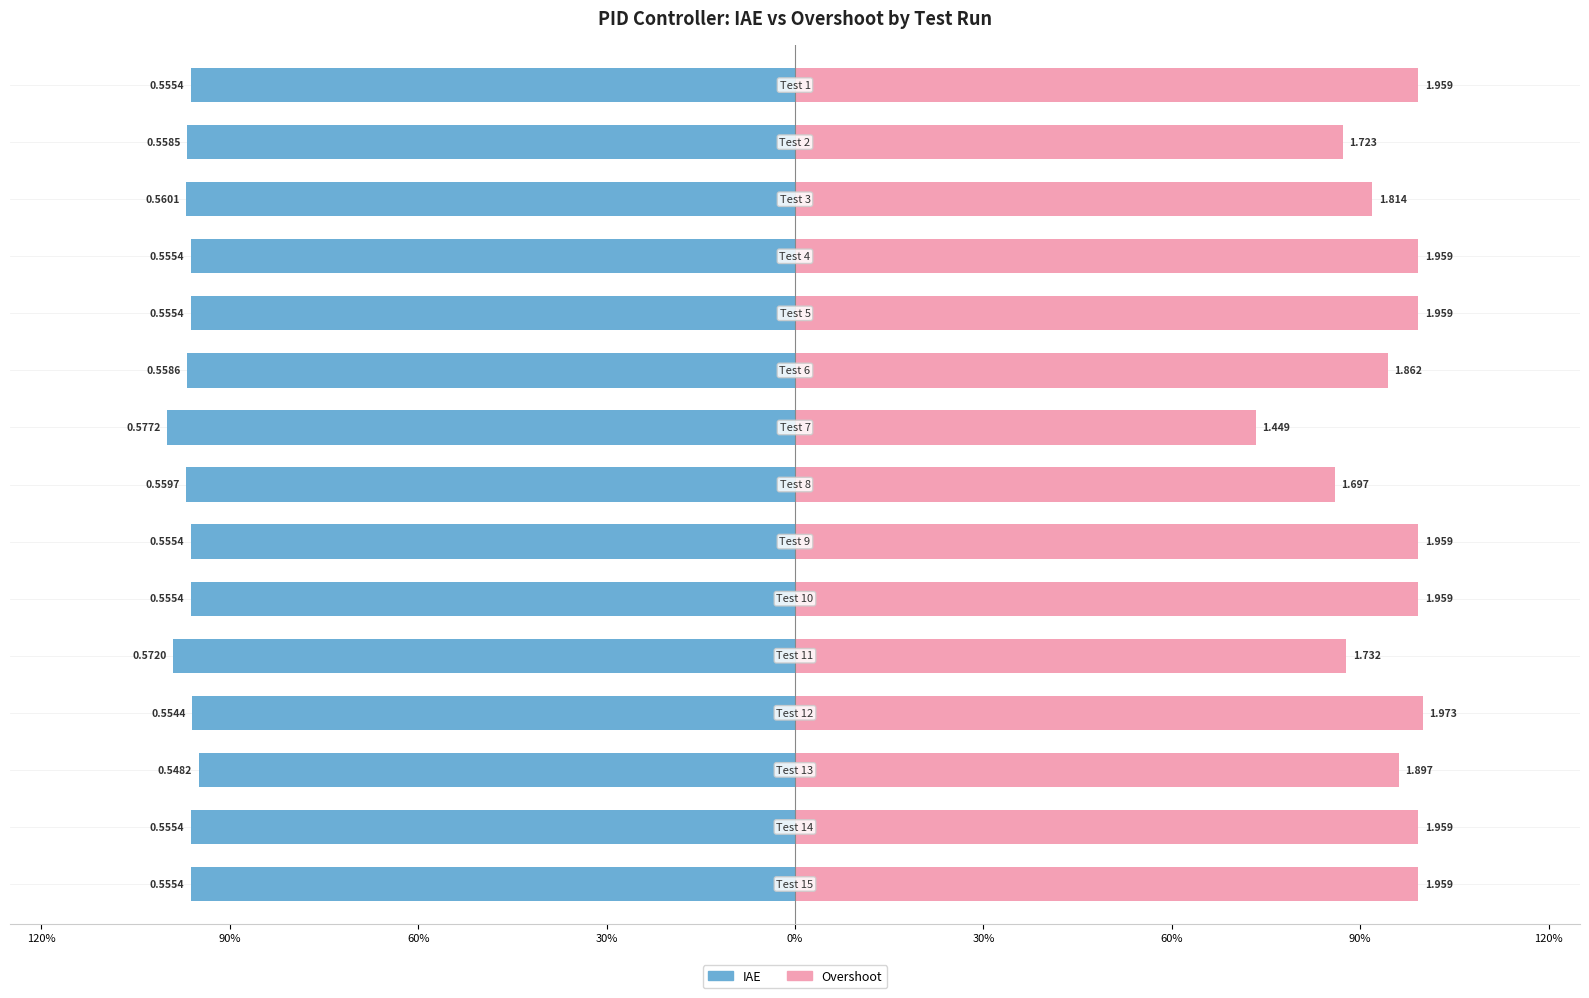

How many values in the Overshoot series exceed 99?

8